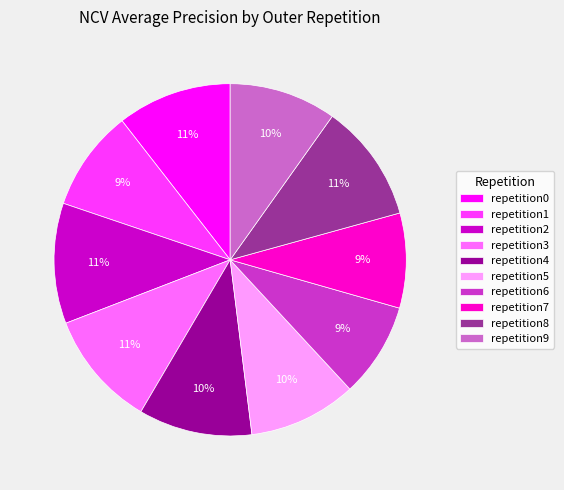

Count the number of slices in the pie.

10